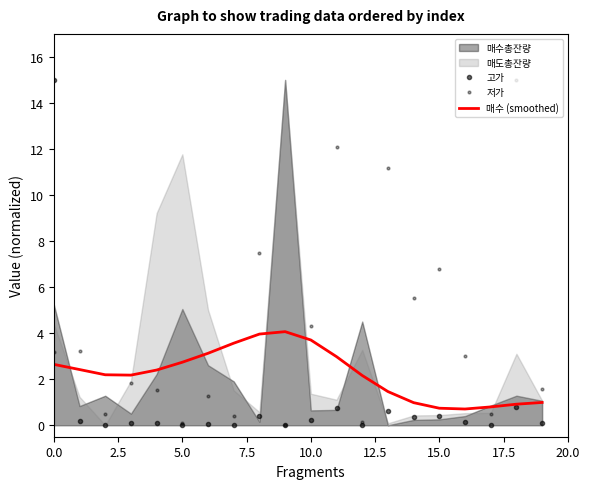

After their last crossing, which series has the higher values: 매수 (smoothed) or 저가?

저가